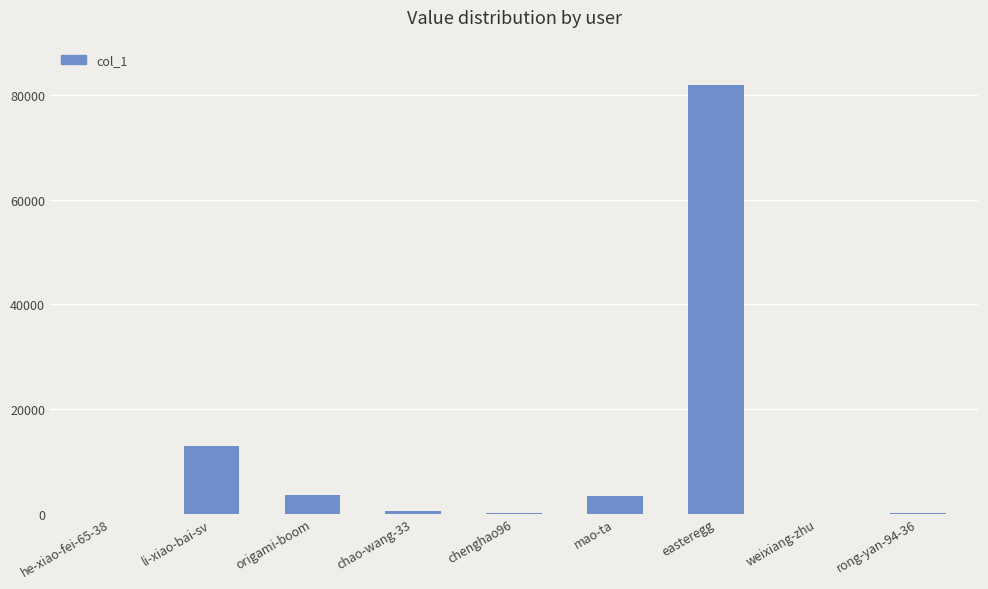

Is it true that the value at li-xiao-bai-sv is 12931?

True